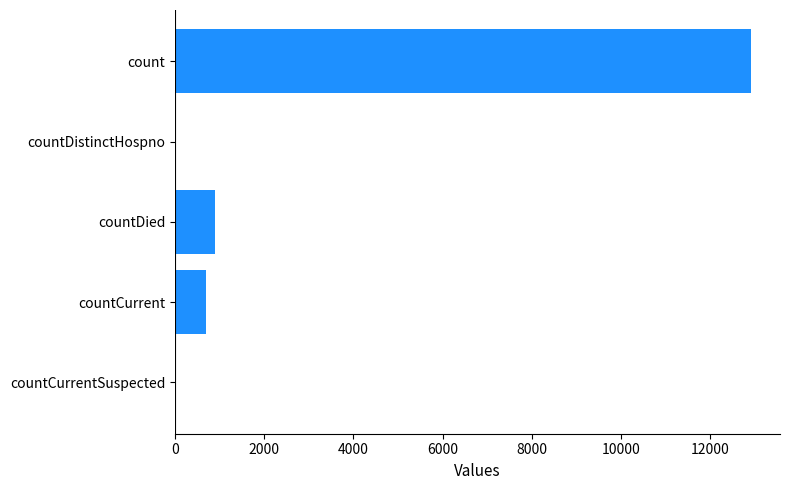

What is the sum of all values?

14520